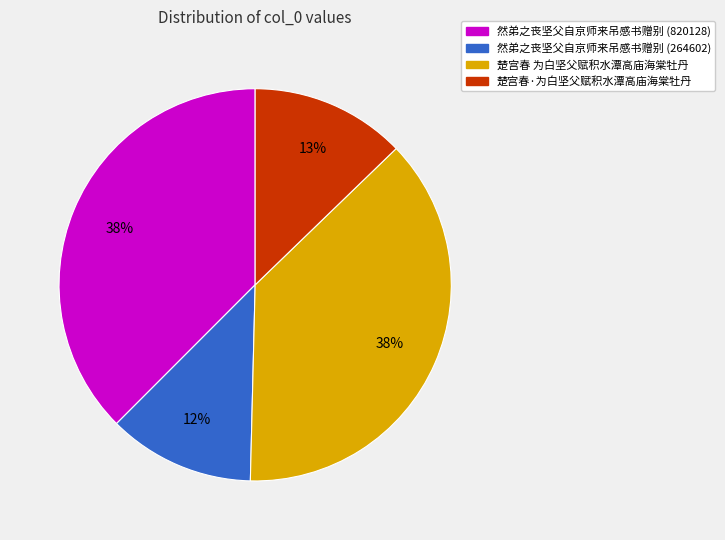

To the nearest percent, what is the difference between the 楚宫春 为白坚父赋积水潭高庙海棠牡丹 and 然弟之丧坚父自京师来吊感书赠别 (264602) slice percentages?

26%